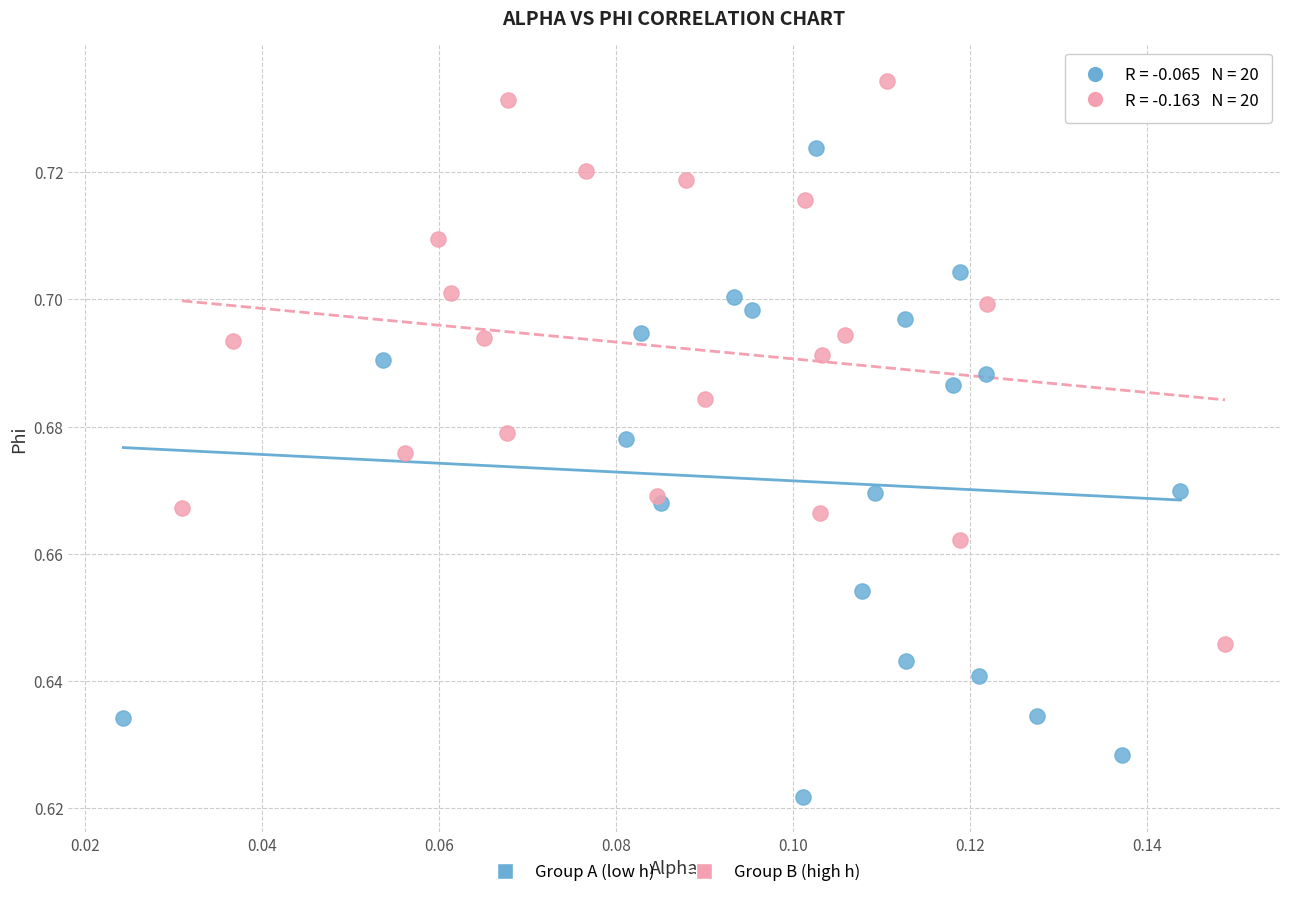

What are all the series names shown in the legend?

Group A (low h), Group B (high h)